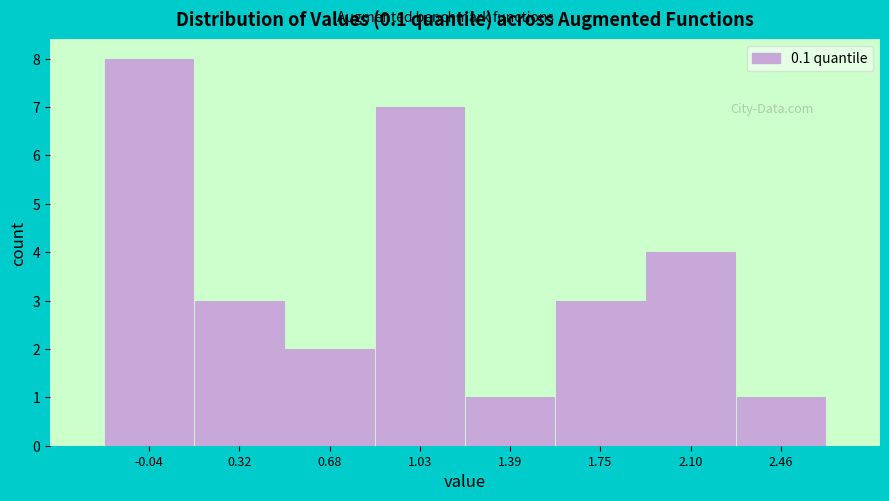

Reading left to right, what are all the values shown in this chart?

-0.04=8	0.32=3	0.68=2	1.03=7	1.39=1	1.75=3	2.10=4	2.46=1